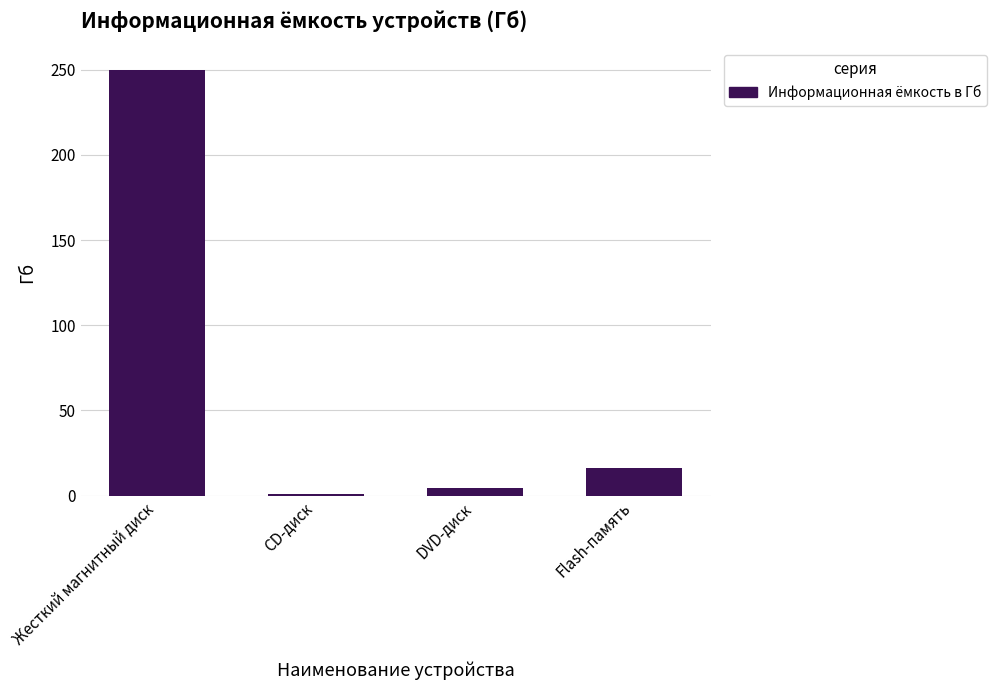

The value at Flash-память is 16.0. True or false?

True